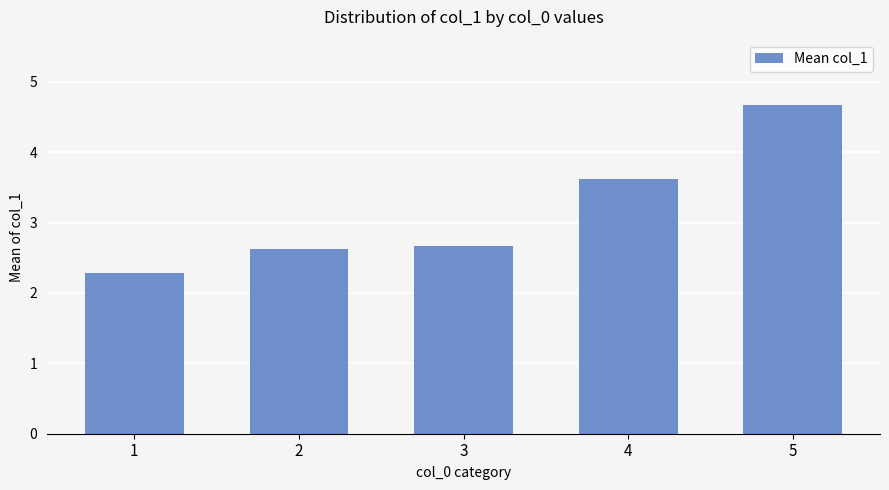

Which label corresponds to the smallest value in the chart?

1